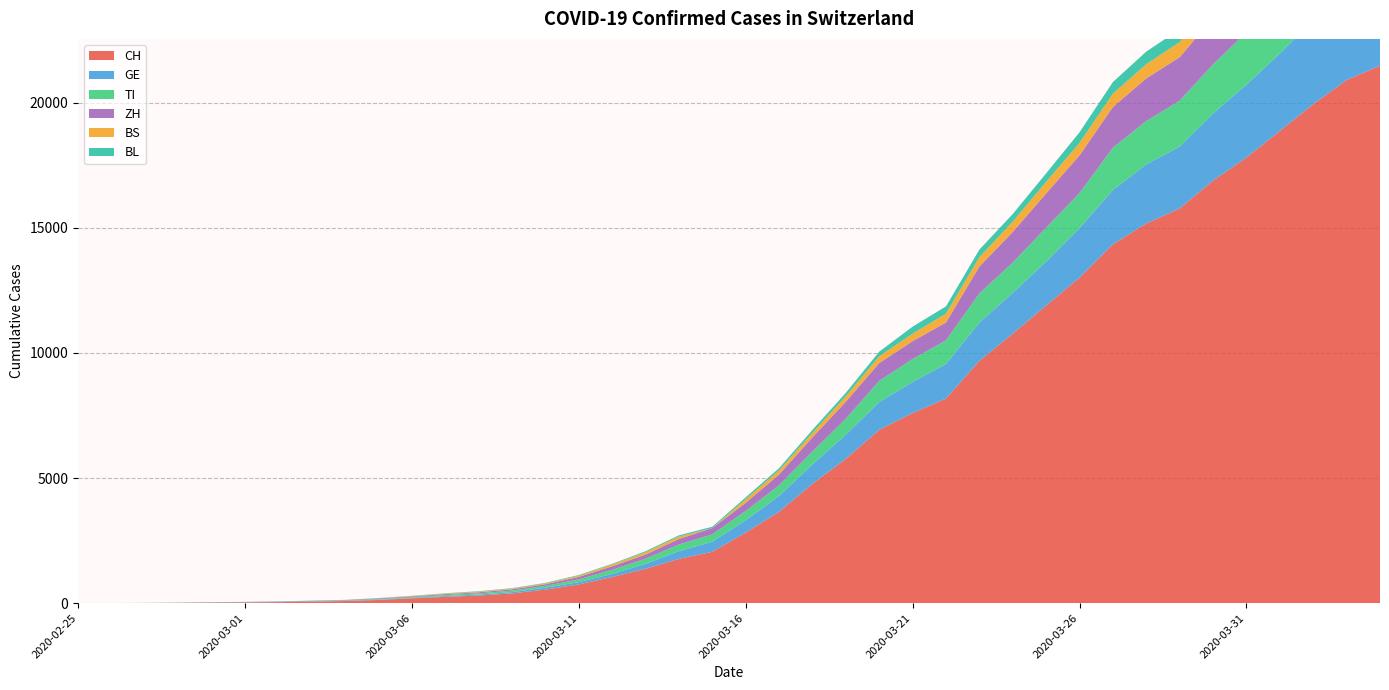

Reading right to left, extract all data points from this chart.

CH: 2020-04-04=21470	2020-04-03=20900	2020-04-02=19934	2020-04-01=18868	2020-03-31=17801	2020-03-30=16884	2020-03-29=15768	2020-03-28=15170	2020-03-27=14338	2020-03-26=13005	2020-03-25=11891	2020-03-24=10767	2020-03-23=9680	2020-03-22=8173	2020-03-21=7599	2020-03-20=6924	2020-03-19=5765	2020-03-18=4768	2020-03-17=3652	2020-03-16=2818	2020-03-15=2053	2020-03-14=1769	2020-03-13=1374	2020-03-12=1046	2020-03-11=749	2020-03-10=542	2020-03-09=391	2020-03-08=304	2020-03-07=252	2020-03-06=194	2020-03-05=126	2020-03-04=84	2020-03-03=61	2020-03-02=42	2020-03-01=30	2020-02-29=22	2020-02-28=13	2020-02-27=6	2020-02-26=2	2020-02-25=0
GE: 2020-04-04=3685	2020-04-03=3553	2020-04-02=3354	2020-04-01=3094	2020-03-31=2914	2020-03-30=2682	2020-03-29=2472	2020-03-28=2365	2020-03-27=2169	2020-03-26=1981	2020-03-25=1755	2020-03-24=1632	2020-03-23=1532	2020-03-22=1383	2020-03-21=1241	2020-03-20=1110	2020-03-19=967	2020-03-18=778	2020-03-17=633	2020-03-16=497	2020-03-15=403	2020-03-14=310	2020-03-13=197	2020-03-12=123	2020-03-11=91	2020-03-10=75	2020-03-09=50	2020-03-08=40	2020-03-07=32	2020-03-06=21	2020-03-05=17	2020-03-04=14	2020-03-03=14	2020-03-02=11	2020-03-01=10	2020-02-29=7	2020-02-28=4	2020-02-27=1	2020-02-26=1	2020-02-25=0
TI: 2020-04-04=2442	2020-04-03=2377	2020-04-02=2271	2020-04-01=2195	2020-03-31=2091	2020-03-30=1962	2020-03-29=1837	2020-03-28=1727	2020-03-27=1688	2020-03-26=1401	2020-03-25=1354	2020-03-24=1209	2020-03-23=1162	2020-03-22=945	2020-03-21=916	2020-03-20=849	2020-03-19=638	2020-03-18=511	2020-03-17=426	2020-03-16=368	2020-03-15=293	2020-03-14=265	2020-03-13=206	2020-03-12=163	2020-03-11=108	2020-03-10=75	2020-03-09=61	2020-03-08=49	2020-03-07=41	2020-03-06=28	2020-03-05=25	2020-03-04=13	2020-03-03=8	2020-03-02=4	2020-03-01=2	2020-02-29=2	2020-02-28=1	2020-02-27=1	2020-02-26=1	2020-02-25=0
ZH: 2020-04-04=2467	2020-04-03=2434	2020-04-02=2306	2020-04-01=2142	2020-03-31=1953	2020-03-30=1862	2020-03-29=1736	2020-03-28=1704	2020-03-27=1630	2020-03-26=1503	2020-03-25=1371	2020-03-24=1224	2020-03-23=1076	2020-03-22=712	2020-03-21=712	2020-03-20=712	2020-03-19=680	2020-03-18=569	2020-03-17=430	2020-03-16=327	2020-03-15=251	2020-03-14=219	2020-03-13=164	2020-03-12=141	2020-03-11=102	2020-03-10=63	2020-03-09=50	2020-03-08=41	2020-03-07=35	2020-03-06=30	2020-03-05=24	2020-03-04=16	2020-03-03=14	2020-03-02=11	2020-03-01=7	2020-02-29=6	2020-02-28=2	2020-02-27=2	2020-02-26=2	2020-02-25=0
BS: 2020-04-04=767	2020-04-03=754	2020-04-02=714	2020-04-01=687	2020-03-31=653	2020-03-30=617	2020-03-29=605	2020-03-28=569	2020-03-27=530	2020-03-26=501	2020-03-25=462	2020-03-24=410	2020-03-23=374	2020-03-22=356	2020-03-21=297	2020-03-20=270	2020-03-19=220	2020-03-18=181	2020-03-17=164	2020-03-16=143	2020-03-15=0	2020-03-14=100	2020-03-13=92	2020-03-12=73	2020-03-11=49	2020-03-10=33	2020-03-09=28	2020-03-08=24	2020-03-07=21	2020-03-06=15	2020-03-05=8	2020-03-04=3	2020-03-03=3	2020-03-02=1	2020-03-01=1	2020-02-29=1	2020-02-28=1	2020-02-27=1	2020-02-26=0	2020-02-25=0
BL: 2020-04-04=656	2020-04-03=625	2020-04-02=610	2020-04-01=588	2020-03-31=561	2020-03-30=539	2020-03-29=511	2020-03-28=502	2020-03-27=466	2020-03-26=422	2020-03-25=341	2020-03-24=306	2020-03-23=302	2020-03-22=289	2020-03-21=282	2020-03-20=184	2020-03-19=134	2020-03-18=116	2020-03-17=89	2020-03-16=76	2020-03-15=54	2020-03-14=47	2020-03-13=42	2020-03-12=26	2020-03-11=26	2020-03-10=22	2020-03-09=20	2020-03-08=19	2020-03-07=15	2020-03-06=6	2020-03-05=6	2020-03-04=2	2020-03-03=2	2020-03-02=2	2020-03-01=2	2020-02-29=2	2020-02-28=1	2020-02-27=0	2020-02-26=0	2020-02-25=0